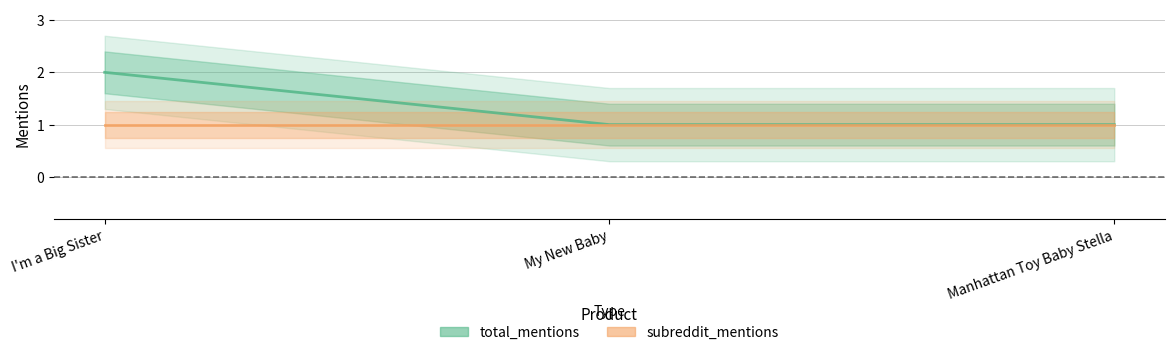

Rank the series at My New Baby from lowest to highest value.

total_mentions, subreddit_mentions